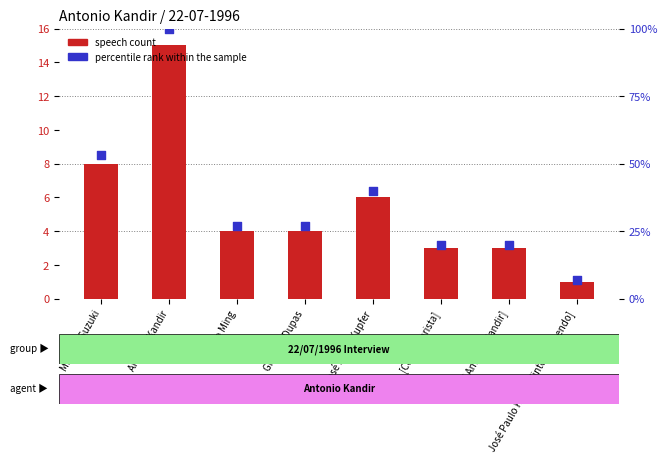

Which series contains the lowest Y value?

speech count